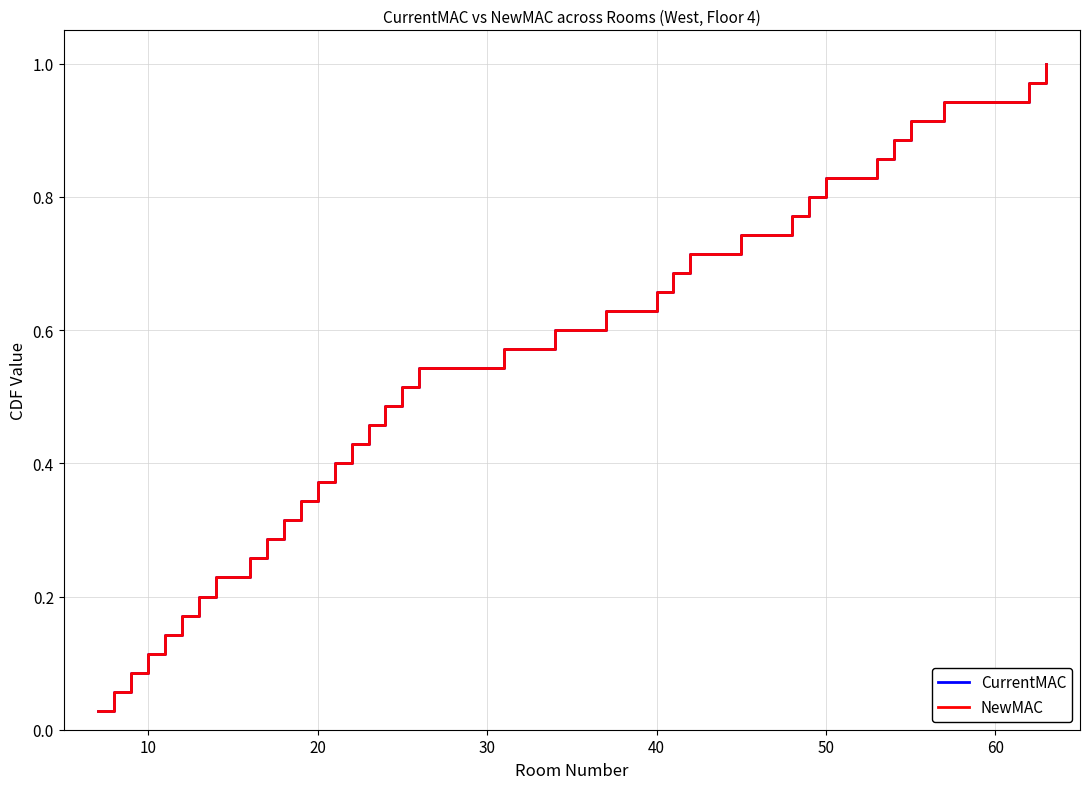

True or false: NewMAC has more than 1 points higher than both neighbors.

False